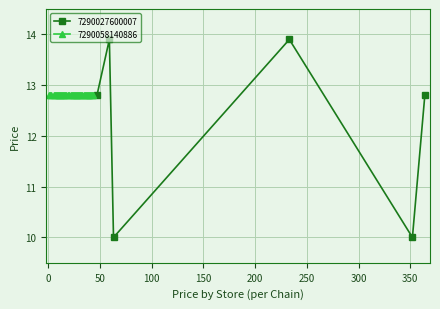

How many interior local peaks does the 7290027600007 series have?

2